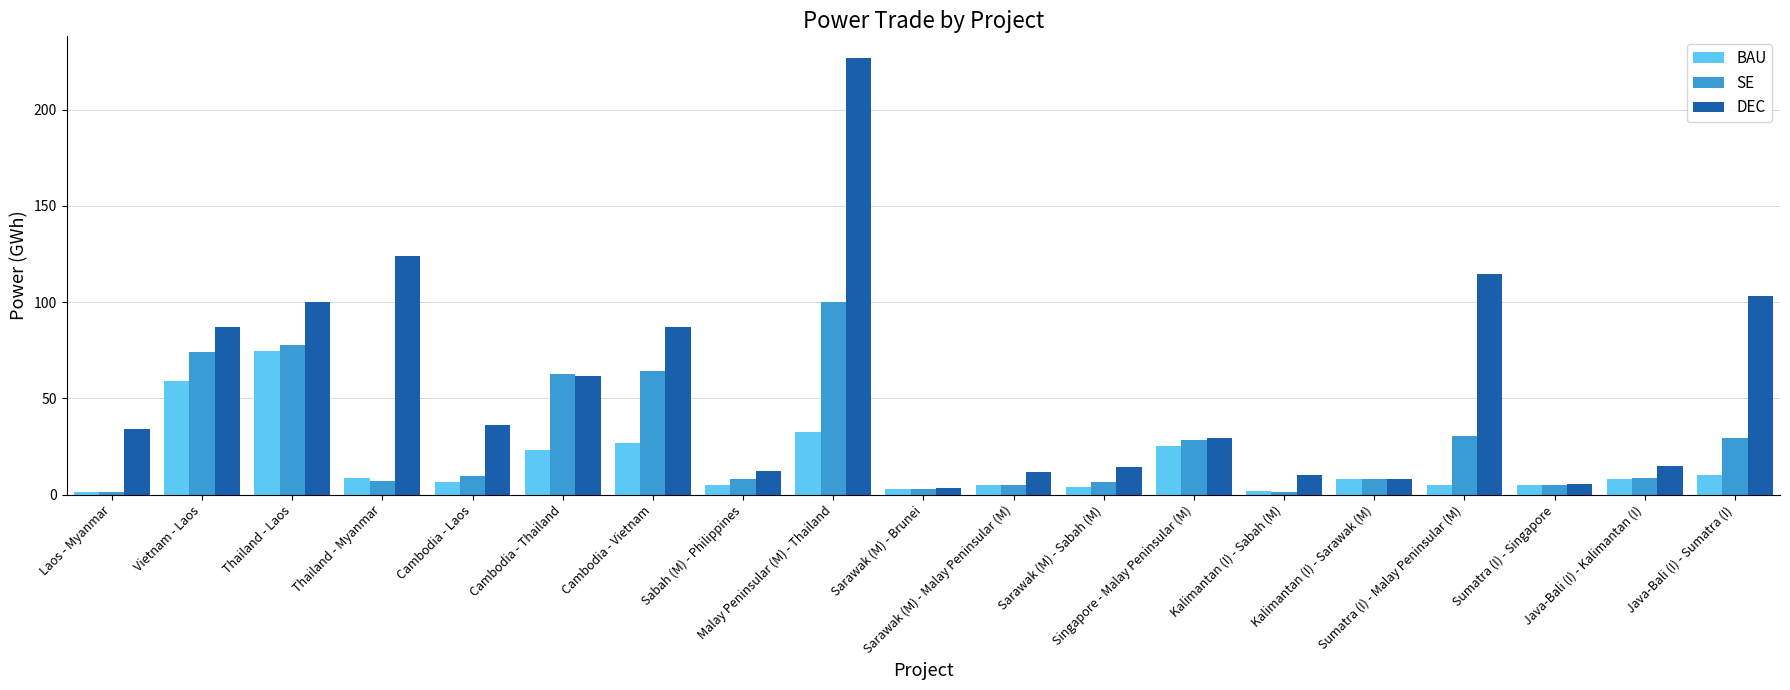

List the series in order of their peak value, highest first.

DEC, SE, BAU